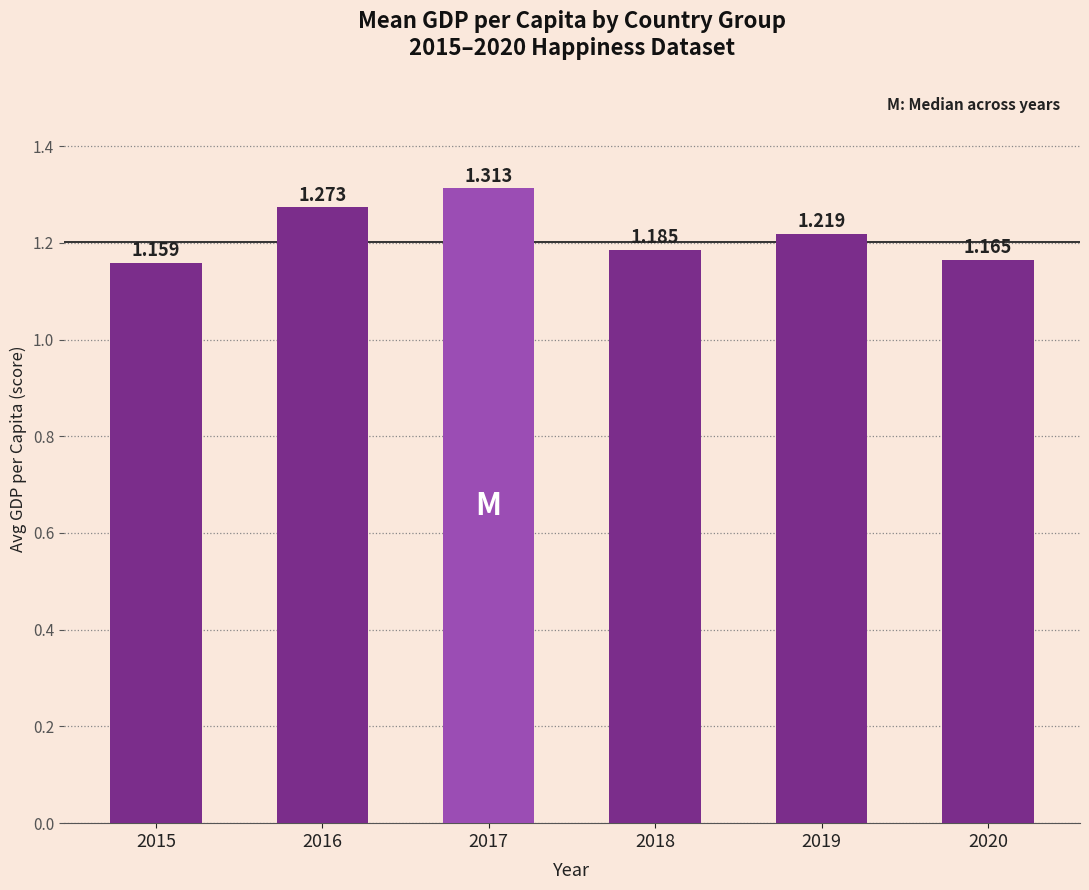

List the labels in order of value, smallest first.

2015, 2020, 2018, 2019, 2016, 2017